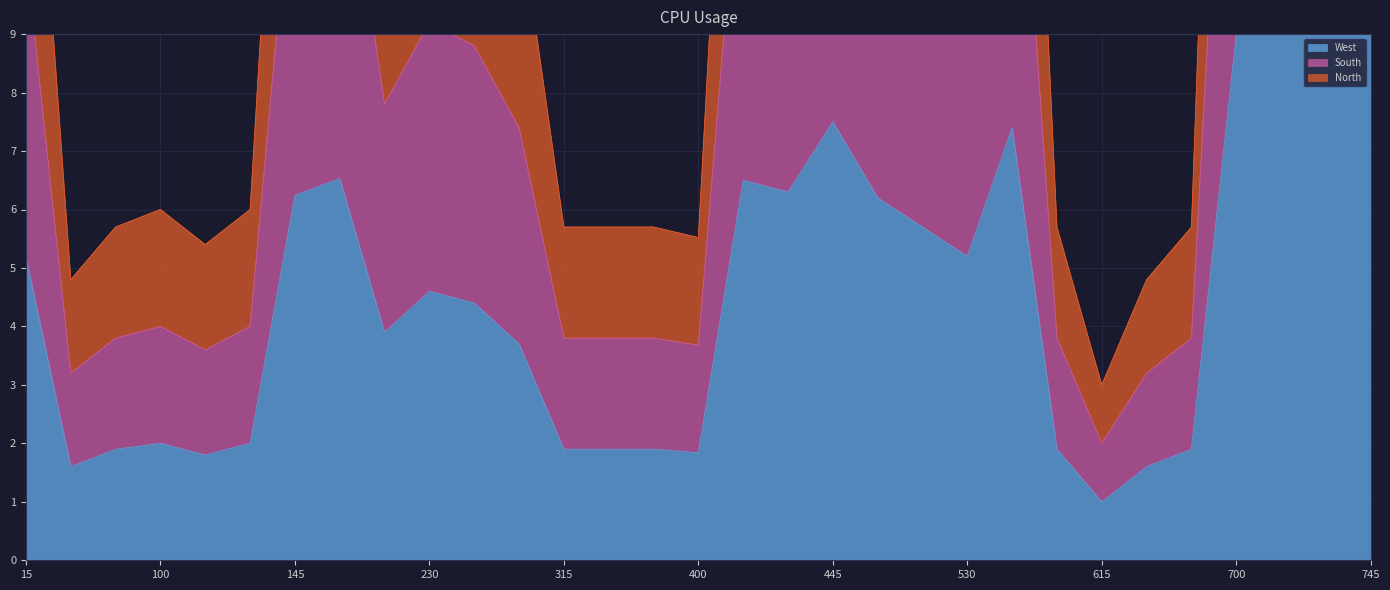

Which category has the highest value across all series?

745